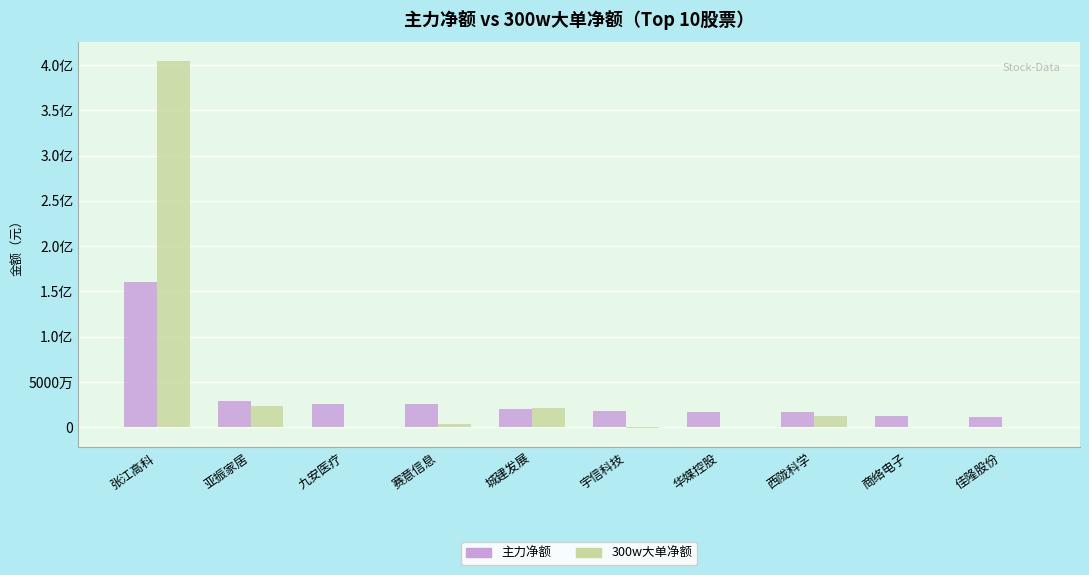

At which category does the chart reach its peak across all series?

张江高科